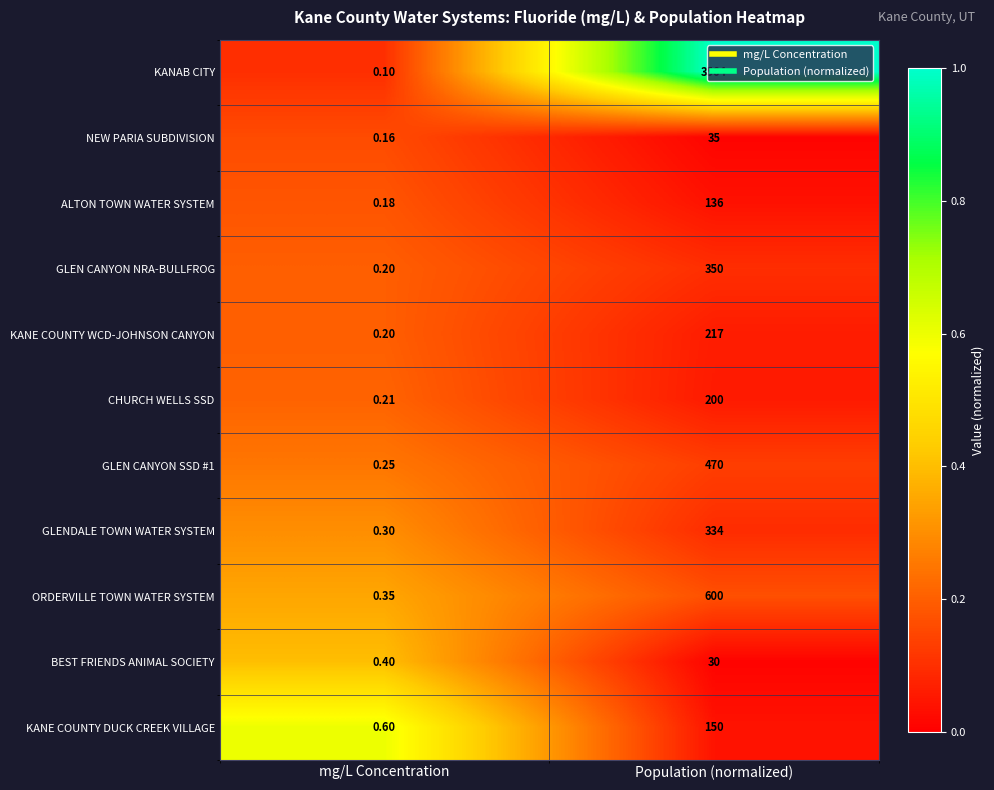

What is the total value across all series at mg/L Concentration?

3.0